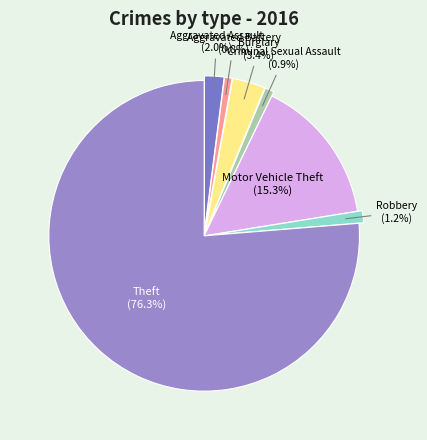

How many slices are in this pie chart?

7